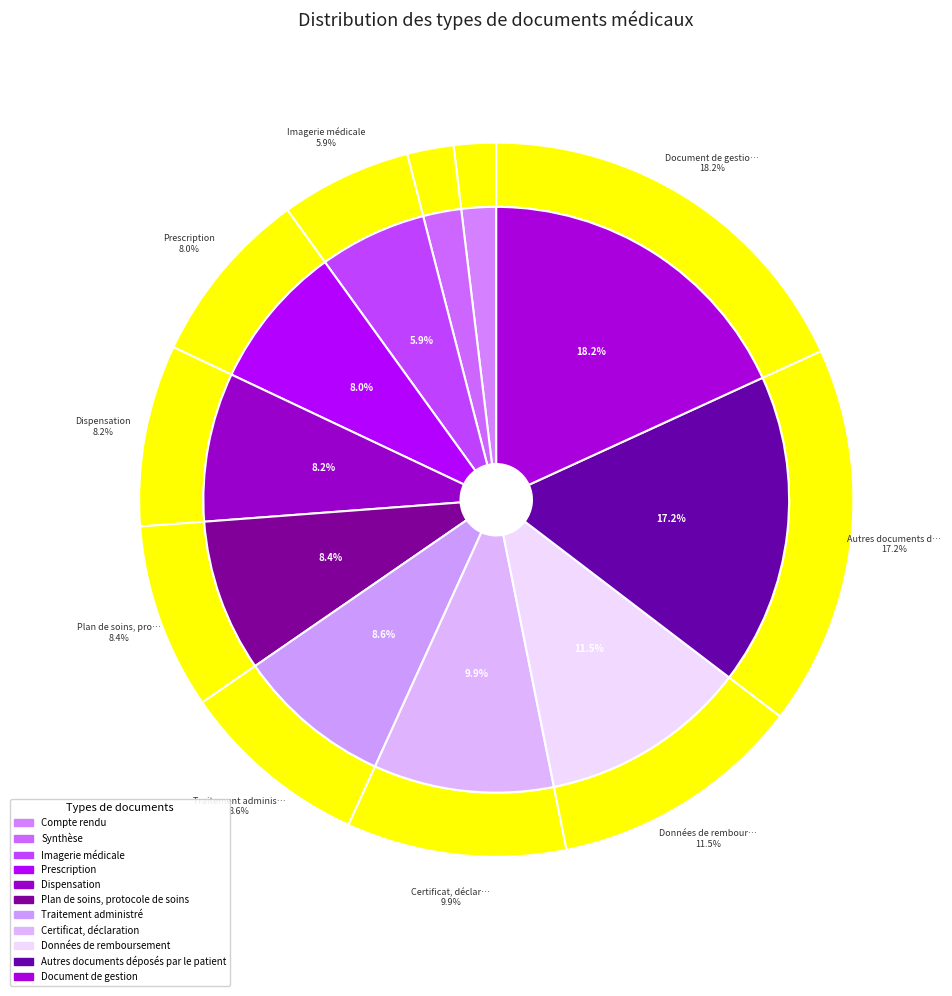

How many segments does this pie chart have?

11